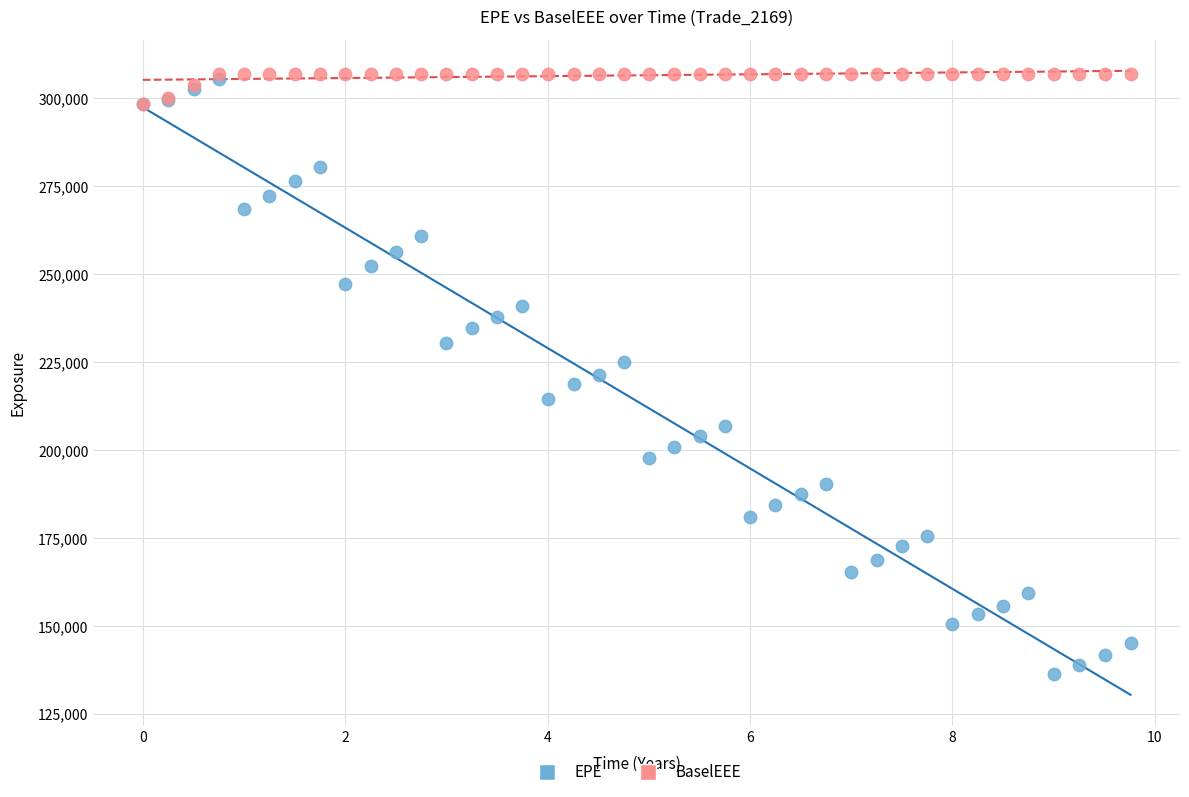

Which series contains the lowest Y value?

EPE